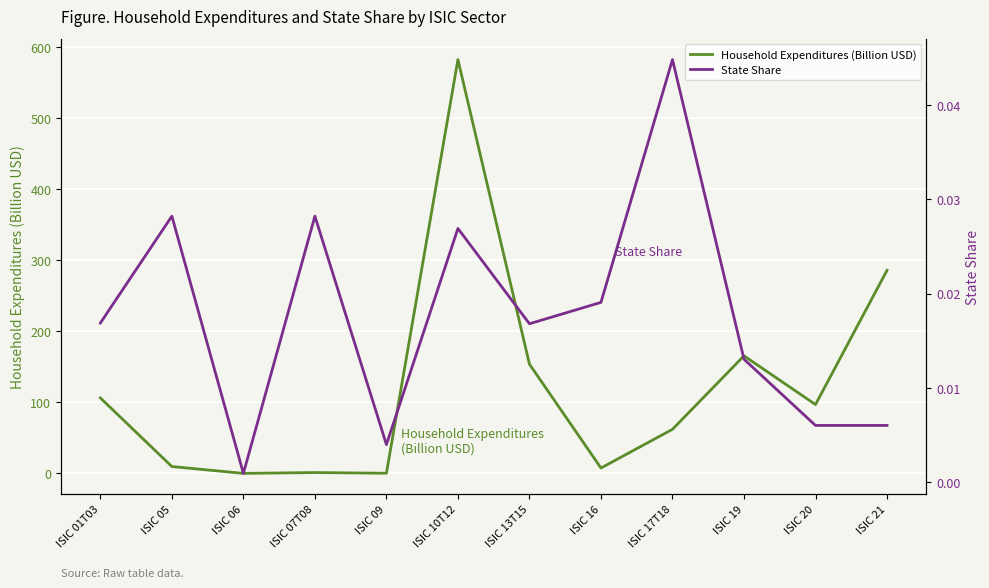

Rank the series by their average value, from highest to lowest.

Household Expenditures (Billion USD), State Share